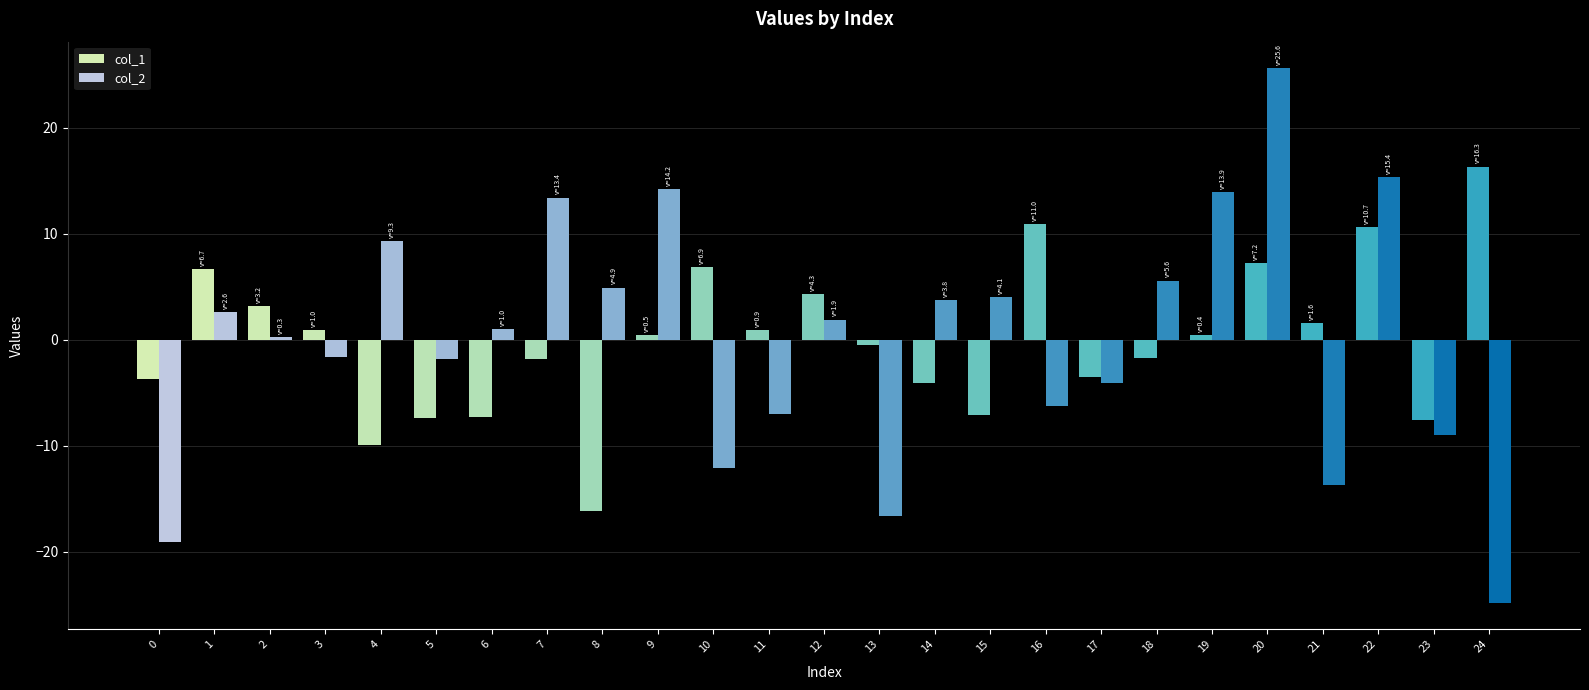

How many groups of bars are there?

25